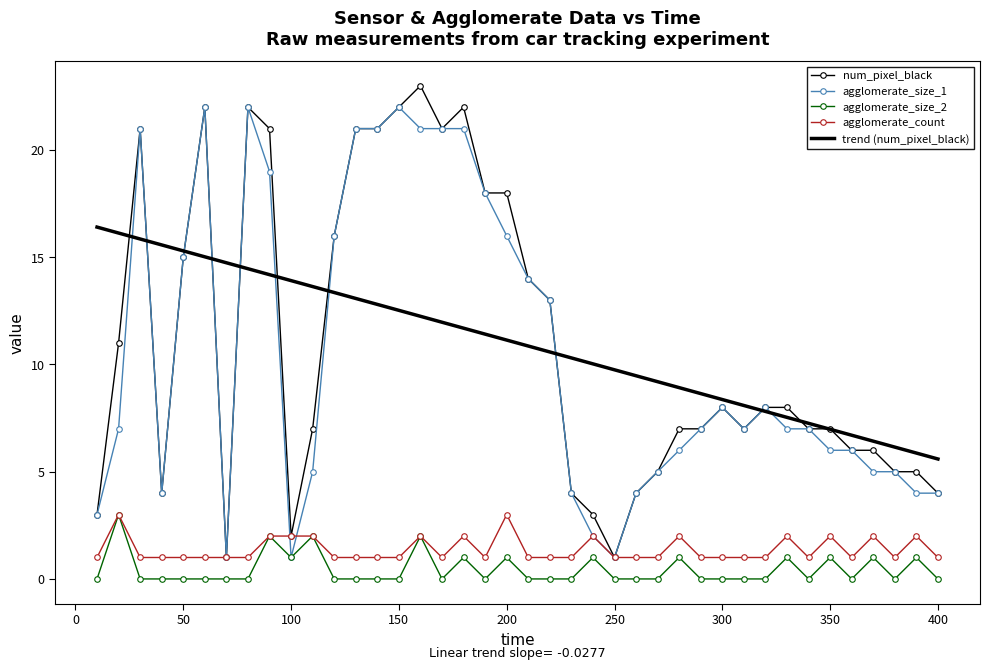

What is the highest value of the agglomerate_size_1 series?

22.0